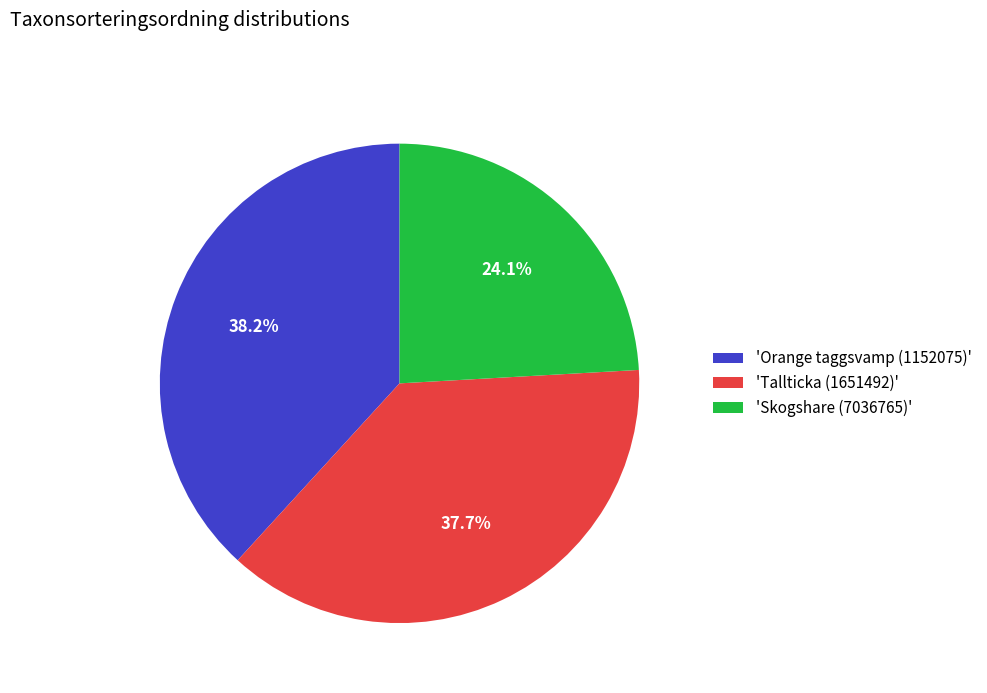

Which slice is the largest?

'Orange taggsvamp (1152075)'